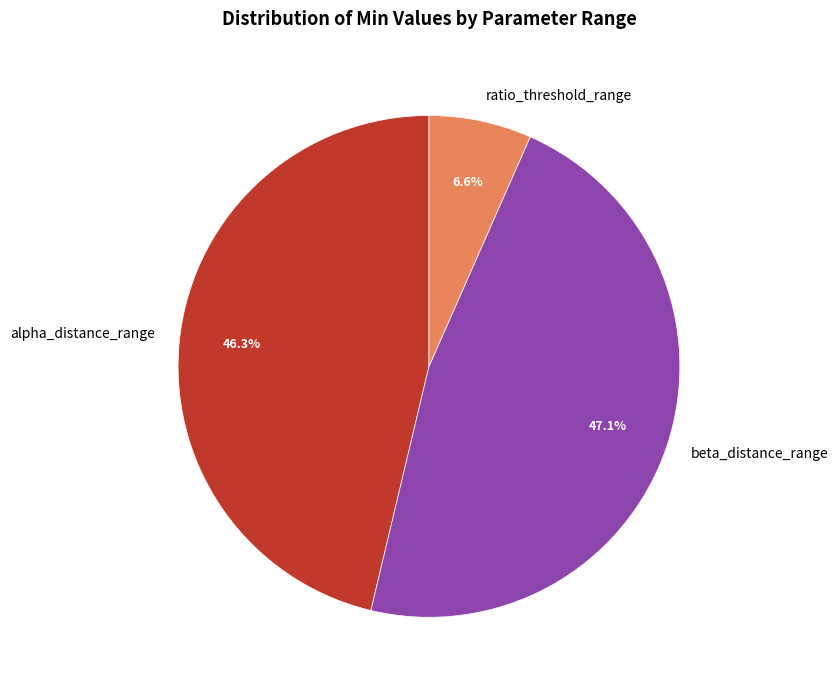

To the nearest percent, what is the average slice percentage?

33%